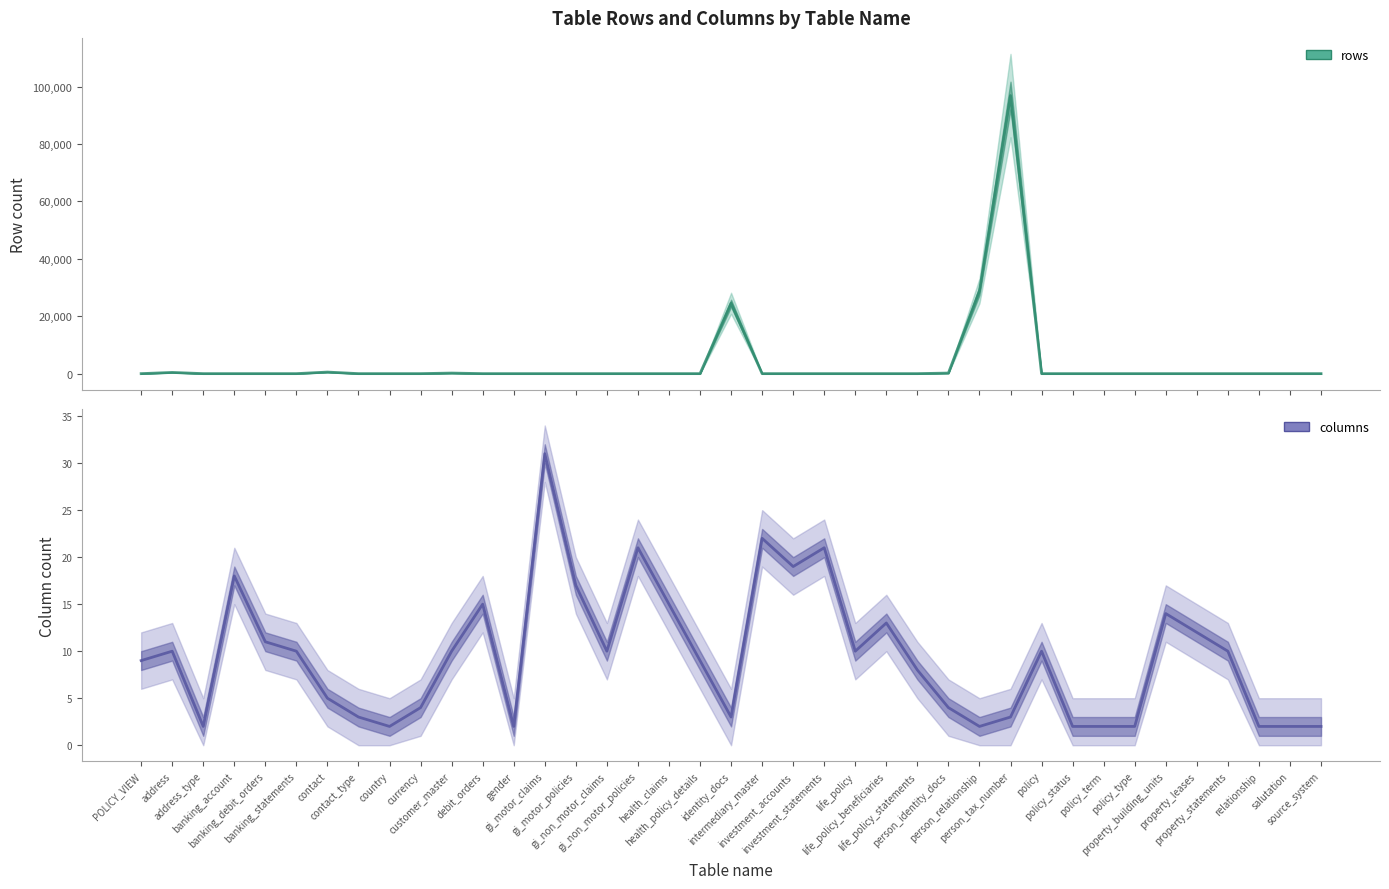

Which category has the lowest value in the columns series?

address_type